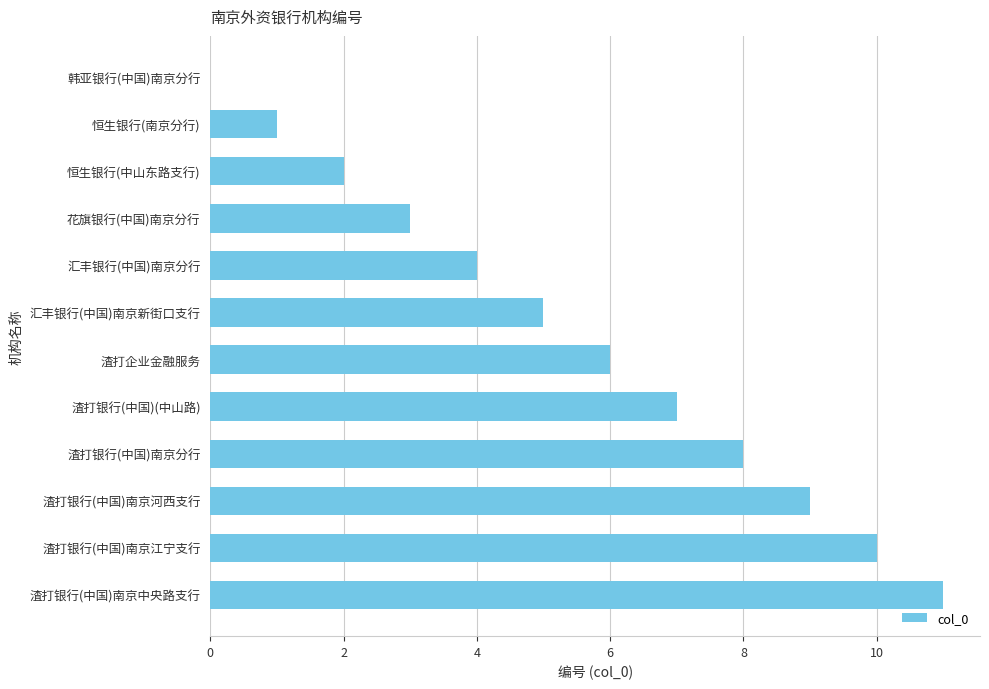

How many data points does each series have?

12